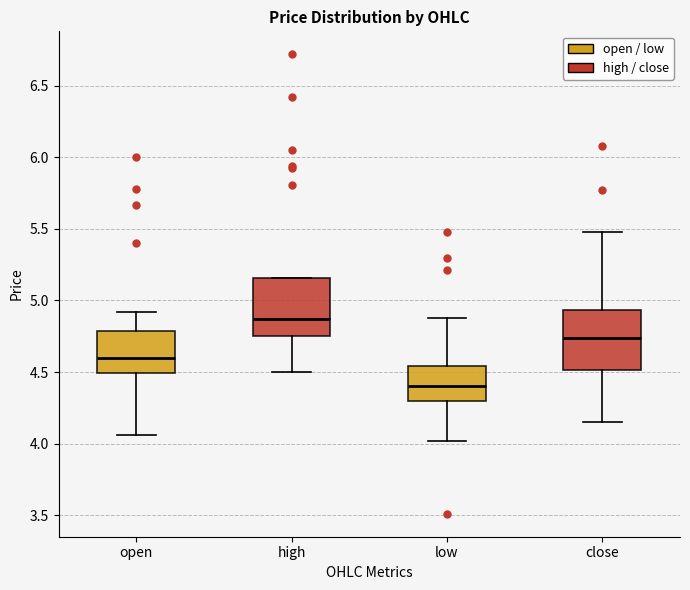

Where is the lower edge of the box for high on the y-axis? The values are not printed on the chart, so give them approximately, as read against the axis.

4.75